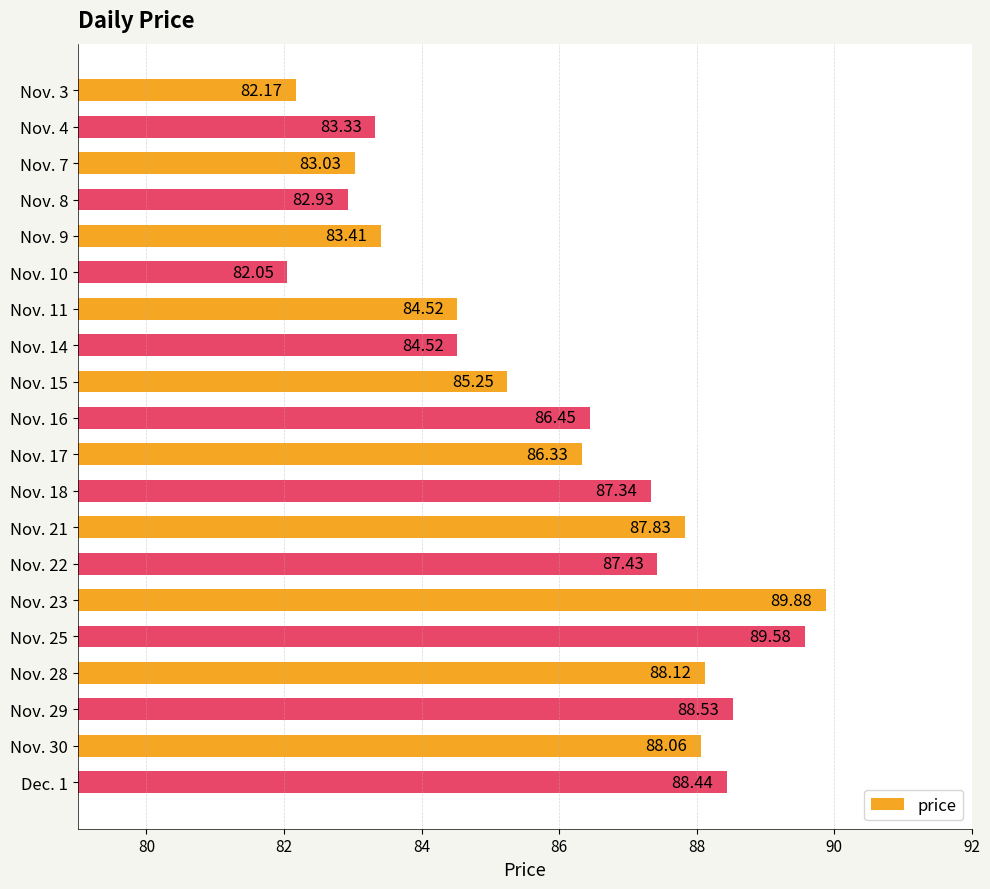

What is the difference between the values at Nov. 29 and Nov. 4?

5.2